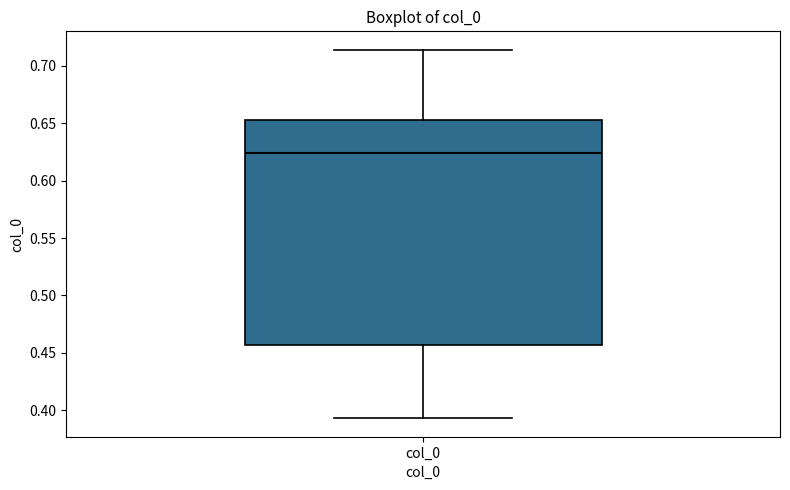

Where is the upper edge of the box for col_0 on the y-axis? The values are not printed on the chart, so give them approximately, as read against the axis.

0.655